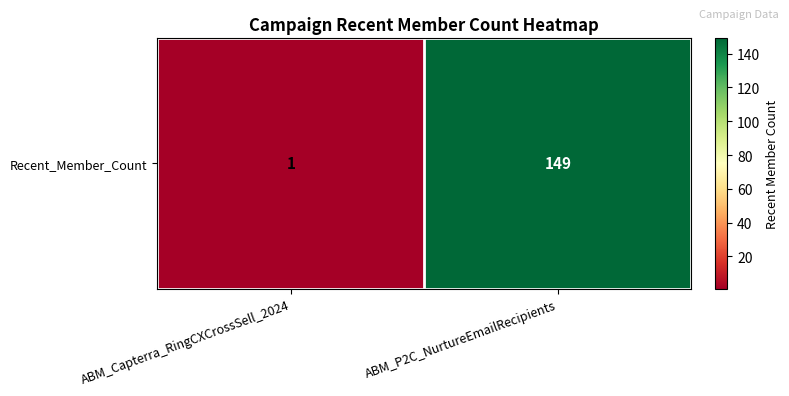

Reading left to right, extract all data points from this chart.

1	149